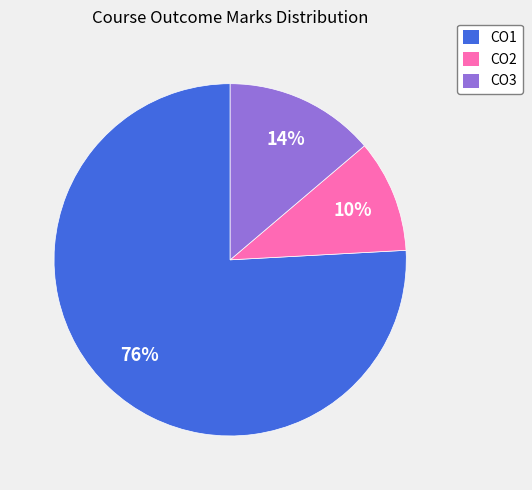

Which category has the biggest portion of the pie?

CO1